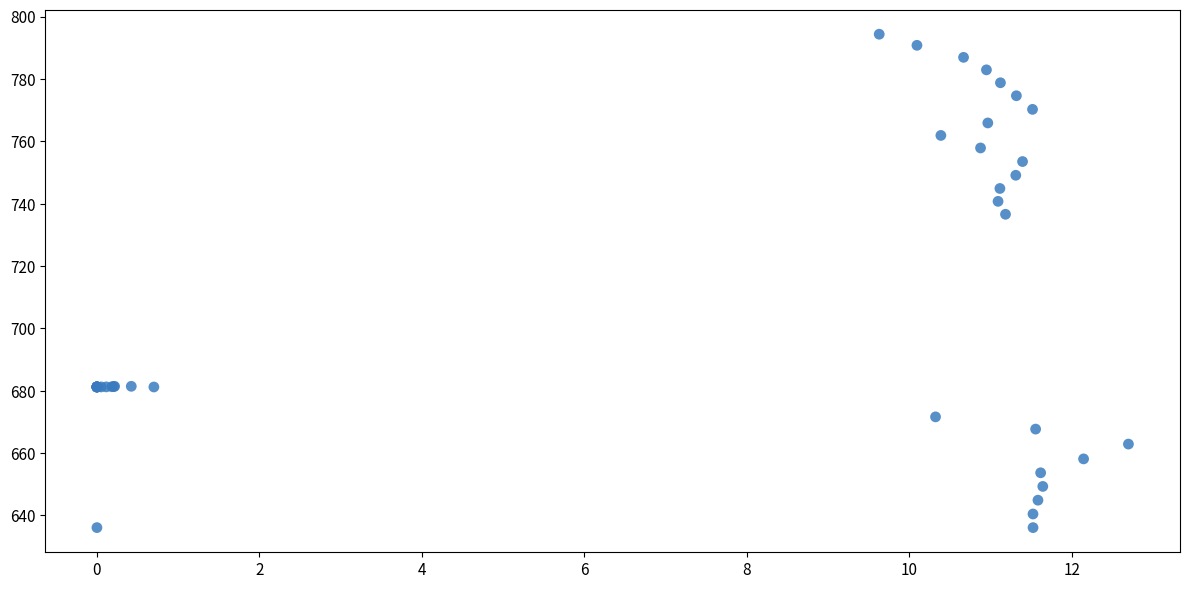

What Y value in the scatter plot is closest to 715?

736.6